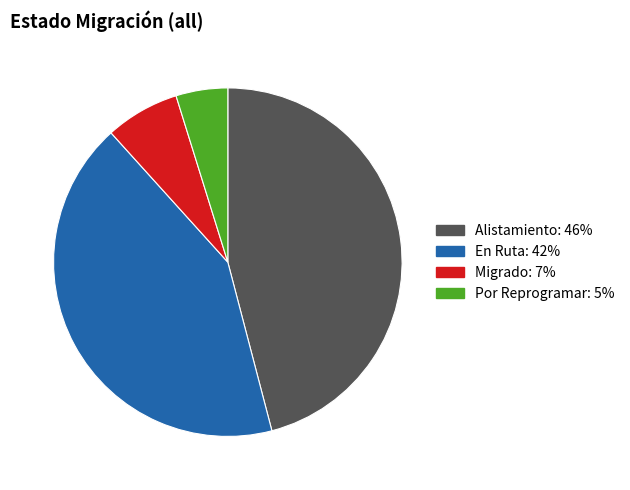

Is Migrado the majority of the pie?

No